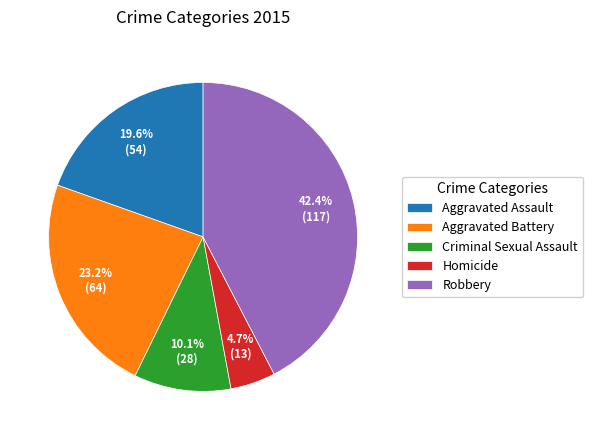

Which slice is the largest?

Robbery